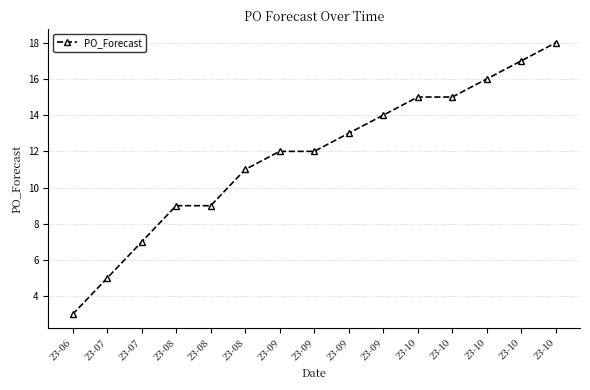

What is the value of the 2nd point from the left?

5